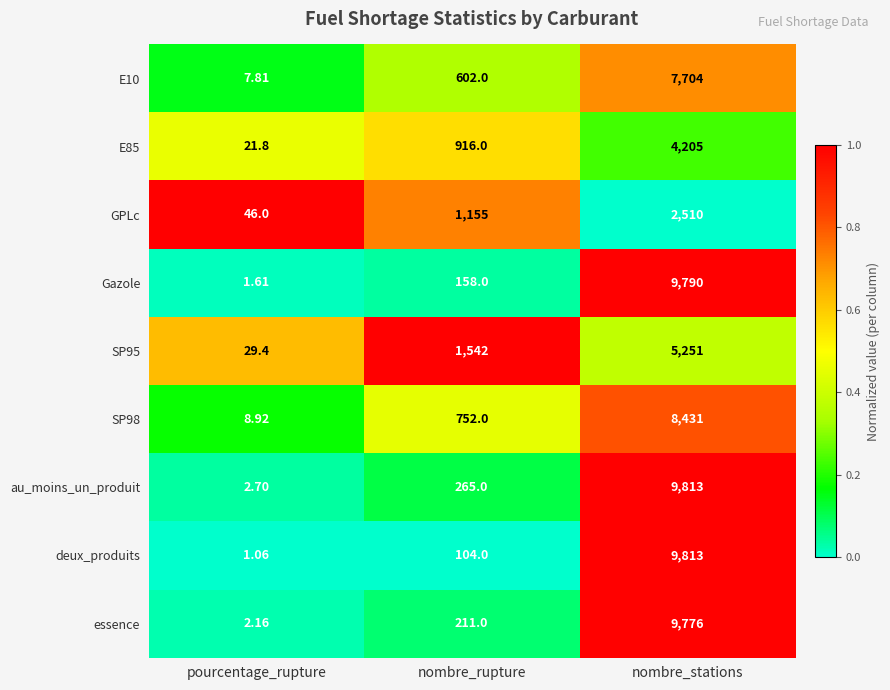

What is the greatest value displayed?

9813.0